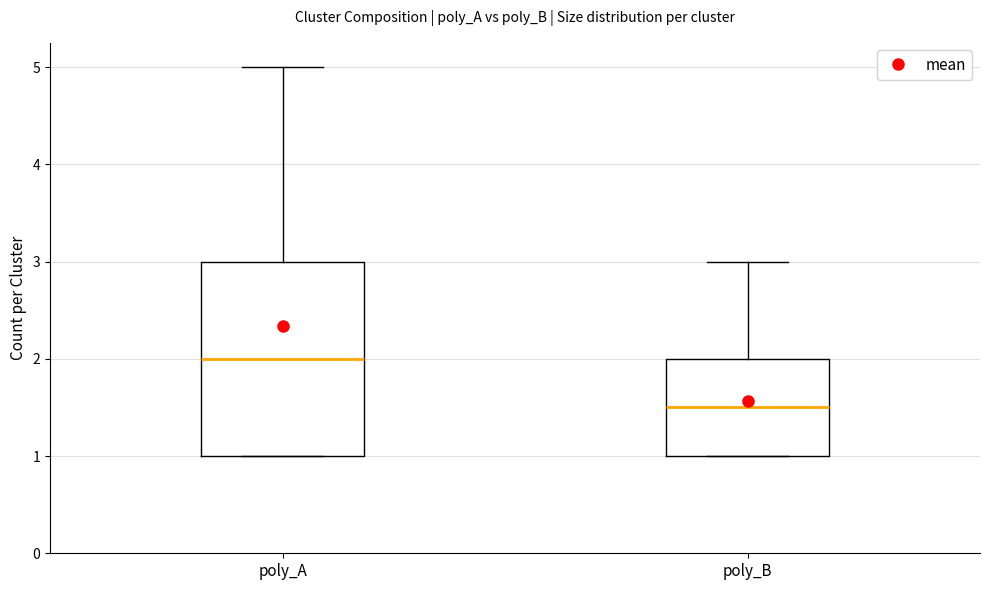

Where is the lower edge of the box for poly_A on the y-axis? The values are not printed on the chart, so give them approximately, as read against the axis.

1.0